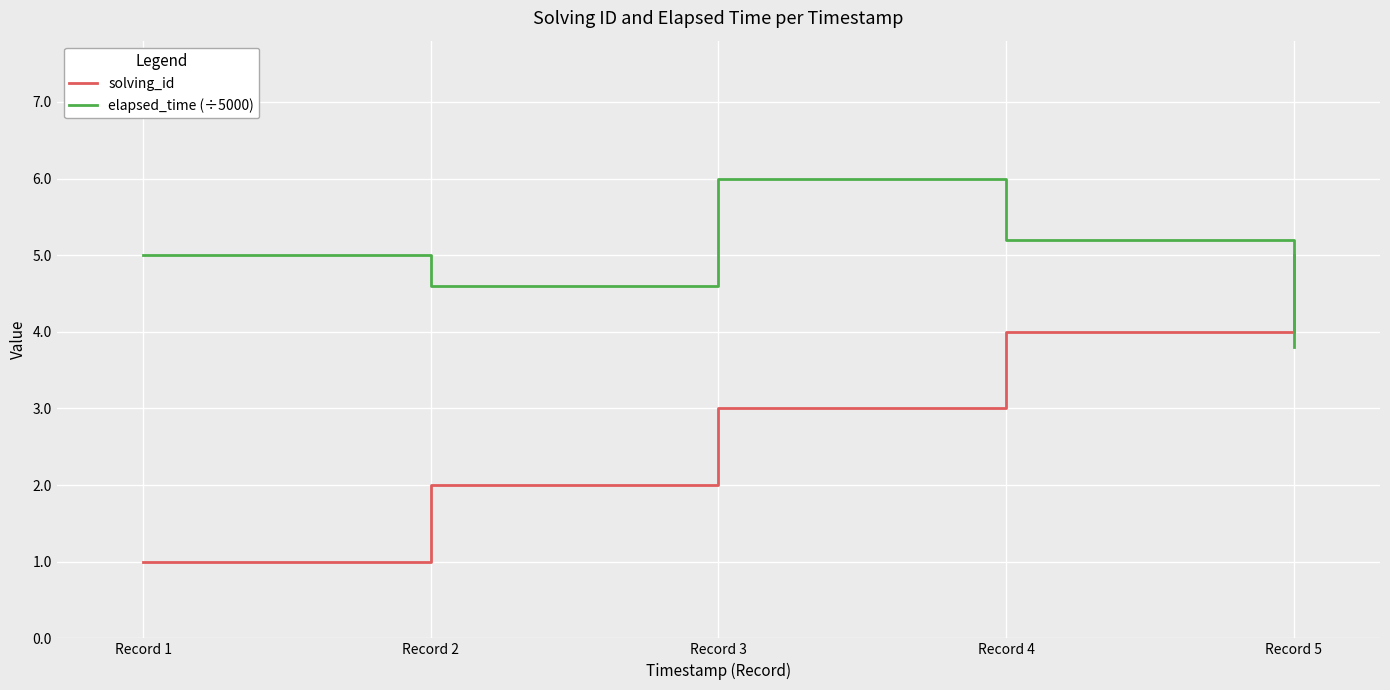

What is the minimum value for solving_id?

1.0